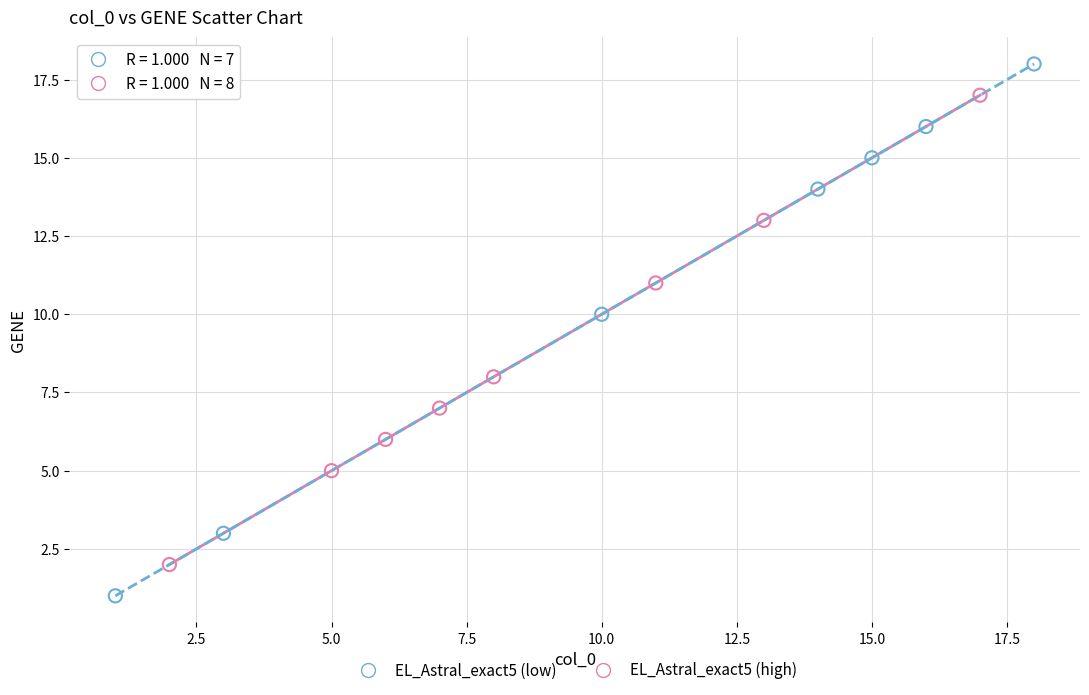

Which series contains the lowest Y value?

EL_Astral_exact5 (low)